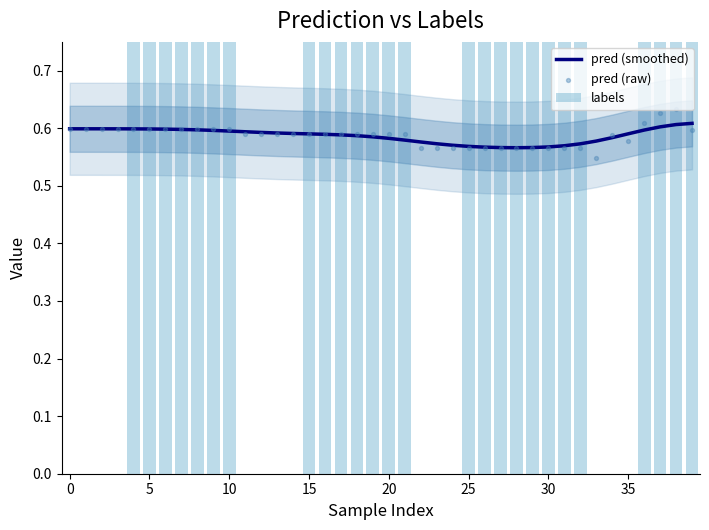

Which series has the largest total across all categories?

pred (smoothed)